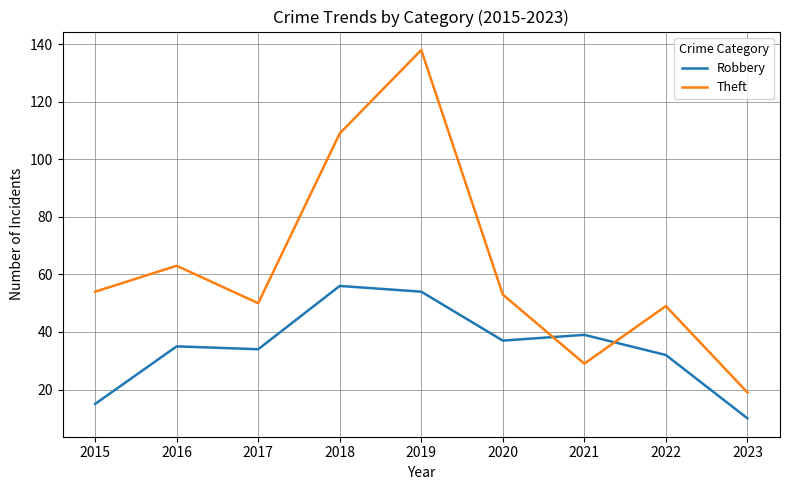

Is the value of Theft at 2021 greater than the value of Robbery at 2018?

No